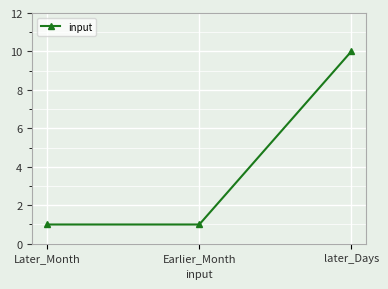

What is the greatest value displayed?

10